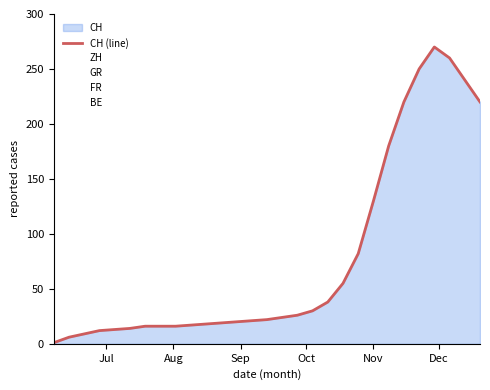

True or false: the data has more than 1 interior local peaks.

False